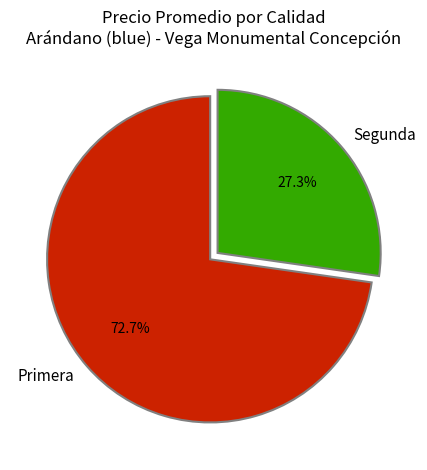

What percentage do Segunda and Primera together represent?

100.0%